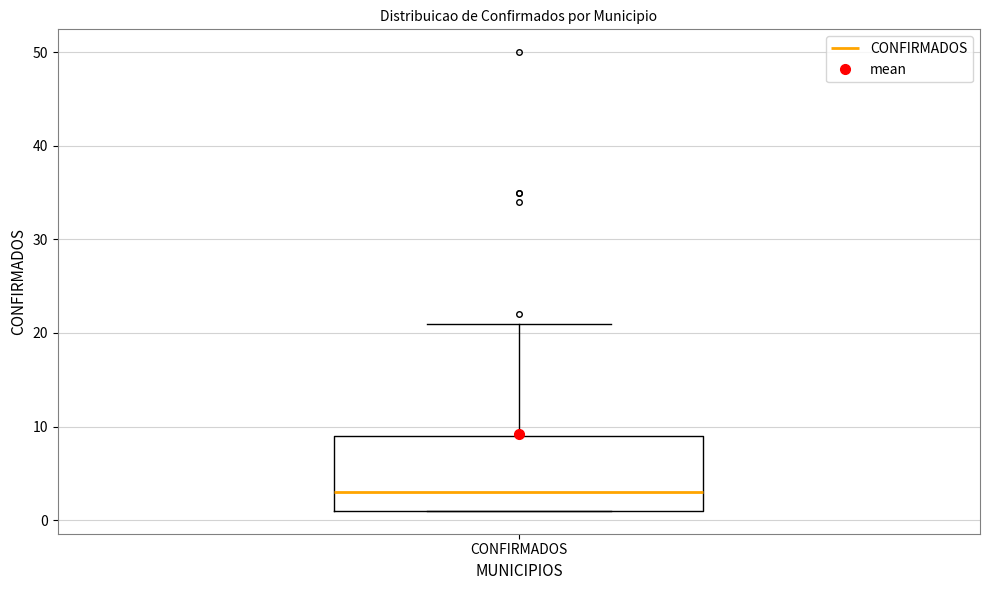

Read this box plot against the y-axis: the position of the median line, the range covered by the box, and the ends of both whiskers. The values are not printed on the chart, so give them approximately, as read against the axis.

median 3, box 1 to 9, whiskers 1 to 21